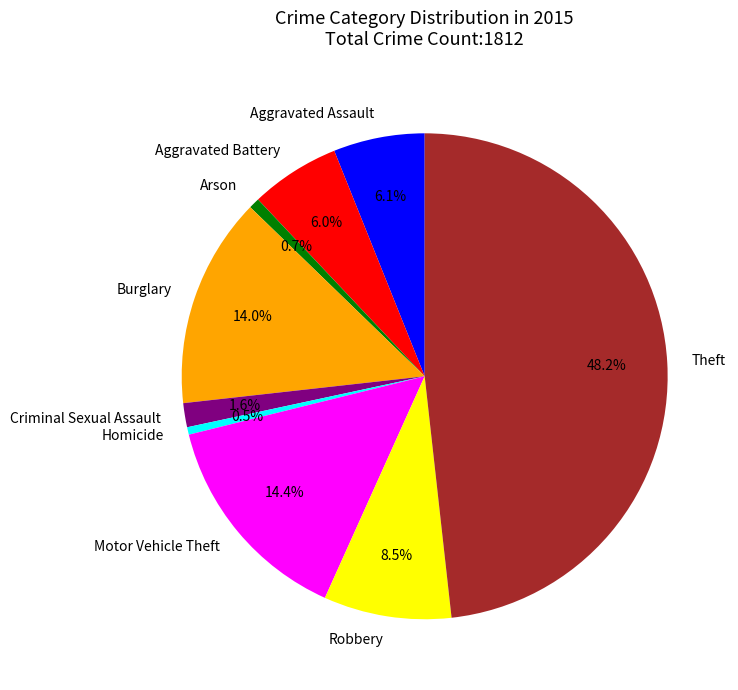

Which slice is the largest?

Theft